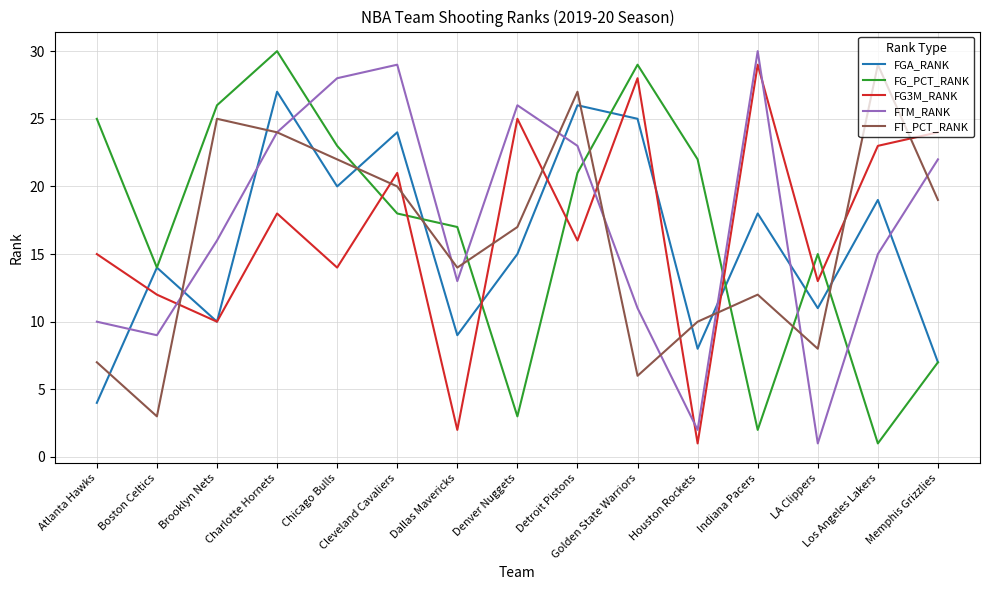

Reading left to right, what are all the values shown in this chart?

FGA_RANK: 4	14	10	27	20	24	9	15	26	25	8	18	11	19	7
FG_PCT_RANK: 25	14	26	30	23	18	17	3	21	29	22	2	15	1	7
FG3M_RANK: 15	12	10	18	14	21	2	25	16	28	1	29	13	23	24
FTM_RANK: 10	9	16	24	28	29	13	26	23	11	2	30	1	15	22
FT_PCT_RANK: 7	3	25	24	22	20	14	17	27	6	10	12	8	29	19